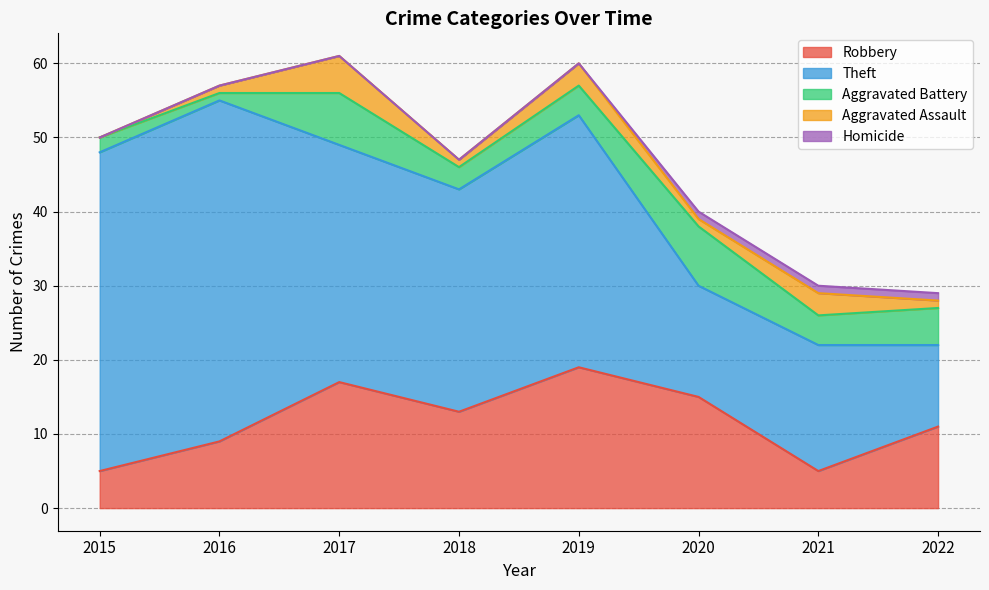

What value does the Homicide series have at 2022?

1